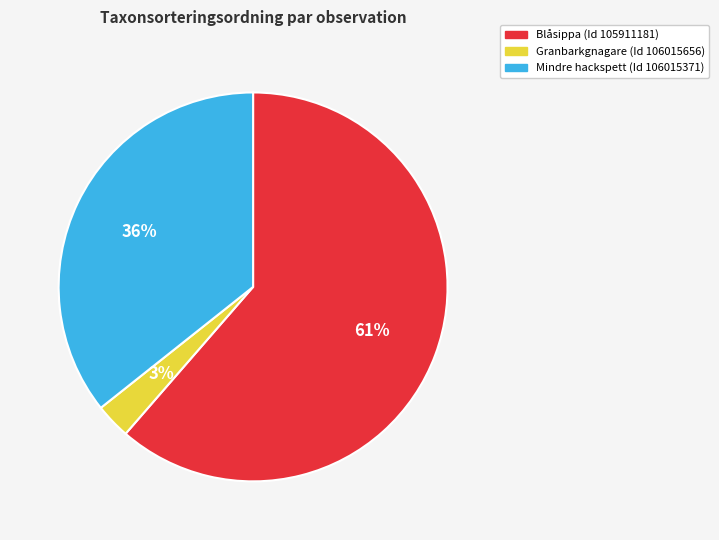

To the nearest percent, what is the average slice percentage?

33%